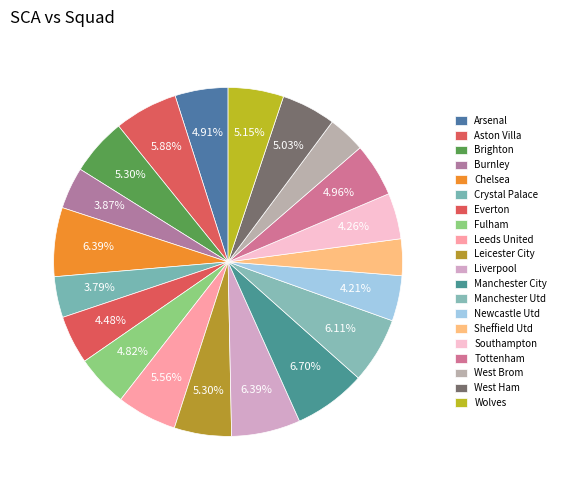

How much of the chart is everything except Crystal Palace?

96.2%